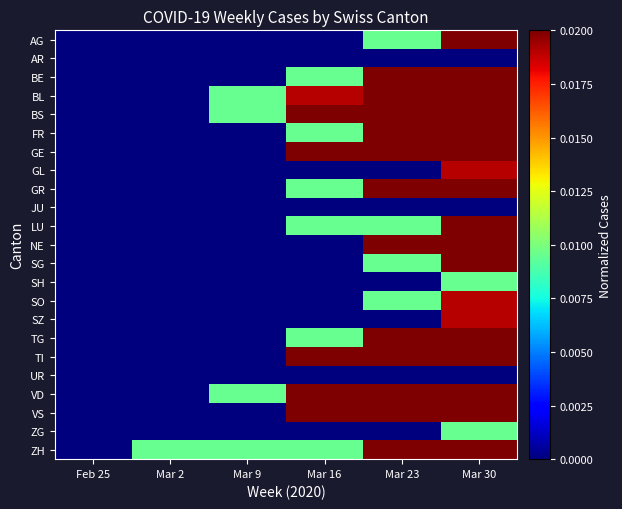

Which category has the highest value across all series?

Mar 30